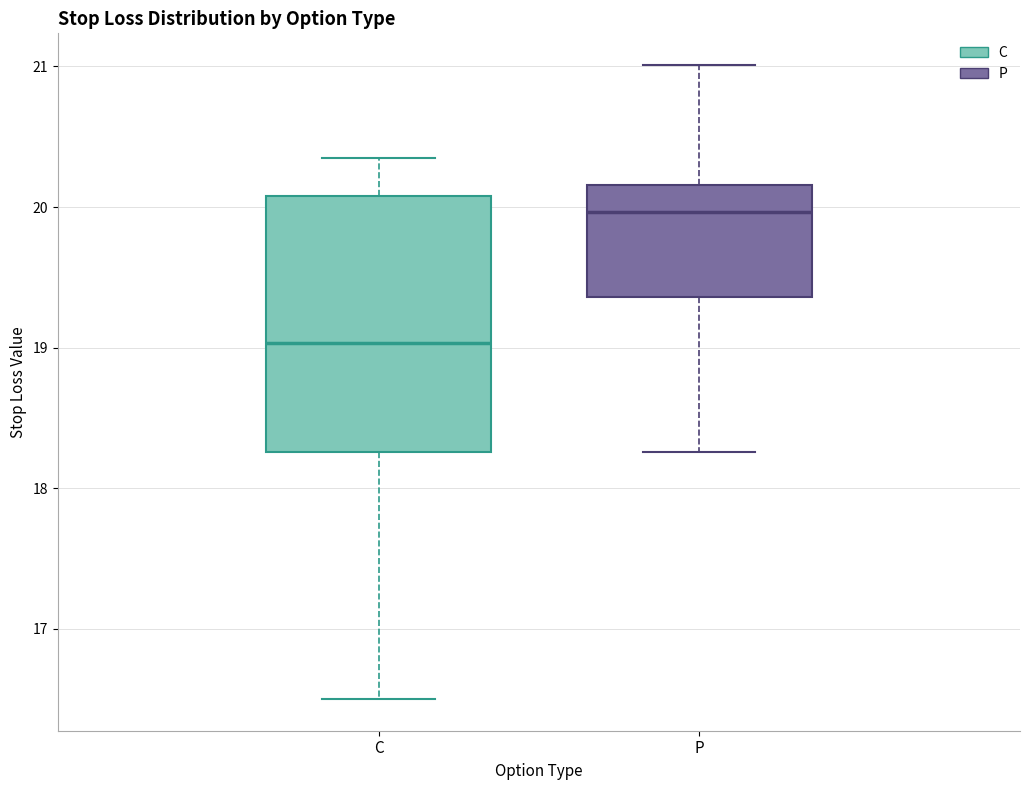

Which box's median line is the lowest?

C